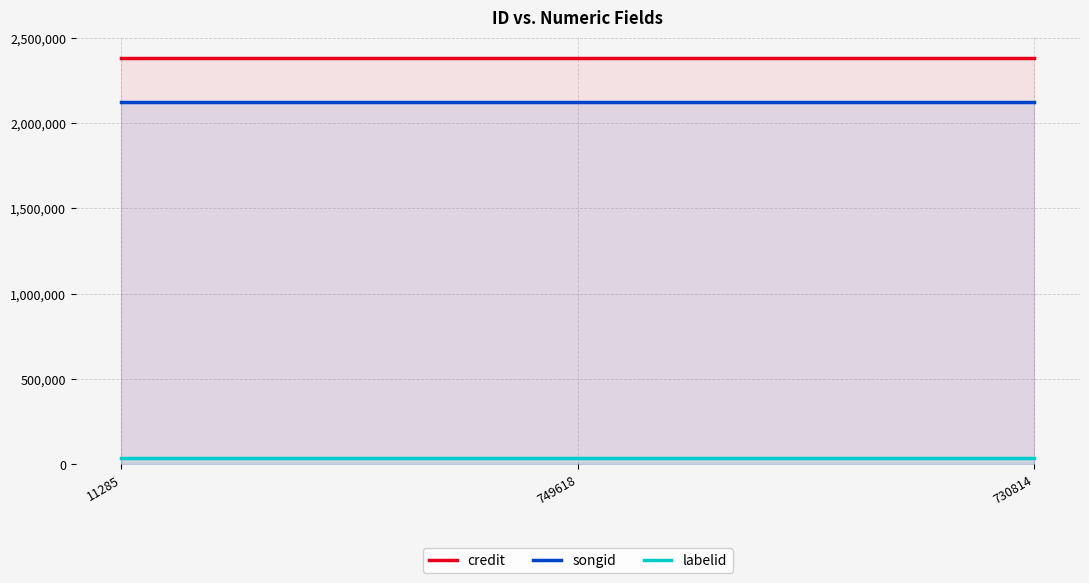

Is it true that labelid equals 33526 at 11285?

True